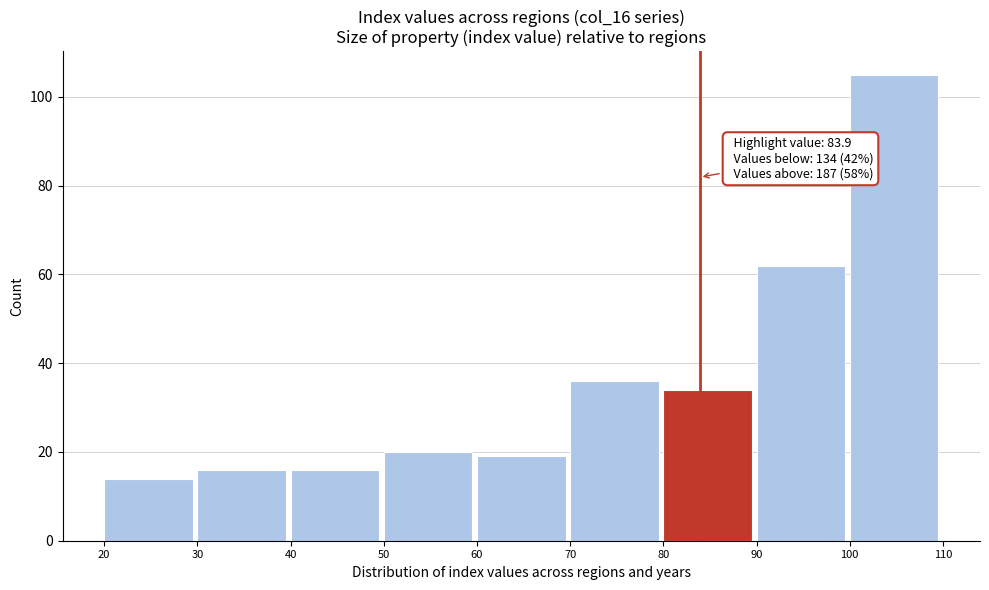

Over which range of the x-axis is the bar tallest?

100 to 110